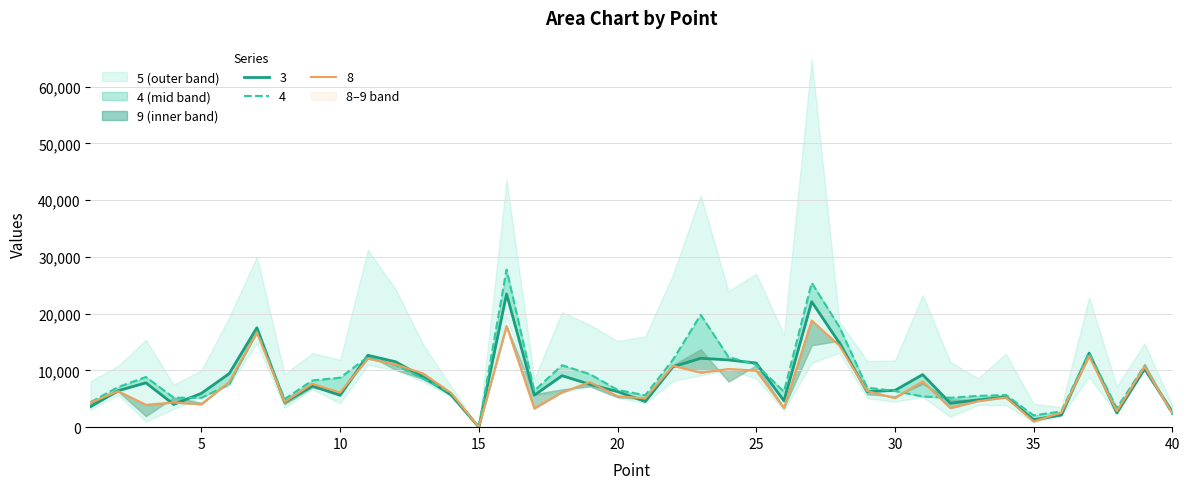

Count the number of categories in the chart.

40